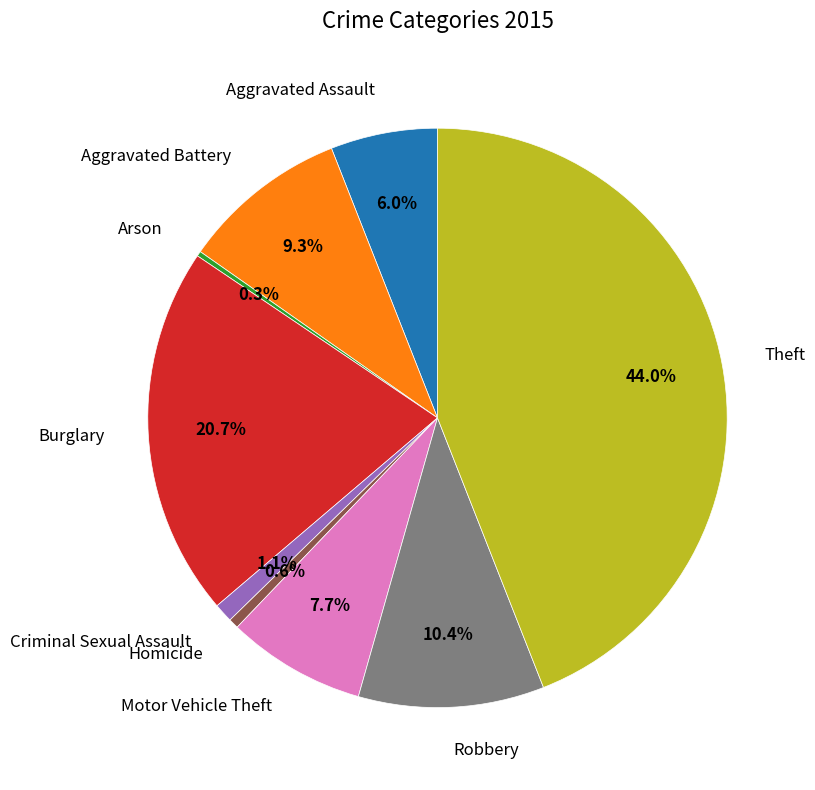

What is the largest slice in the pie chart?

Theft